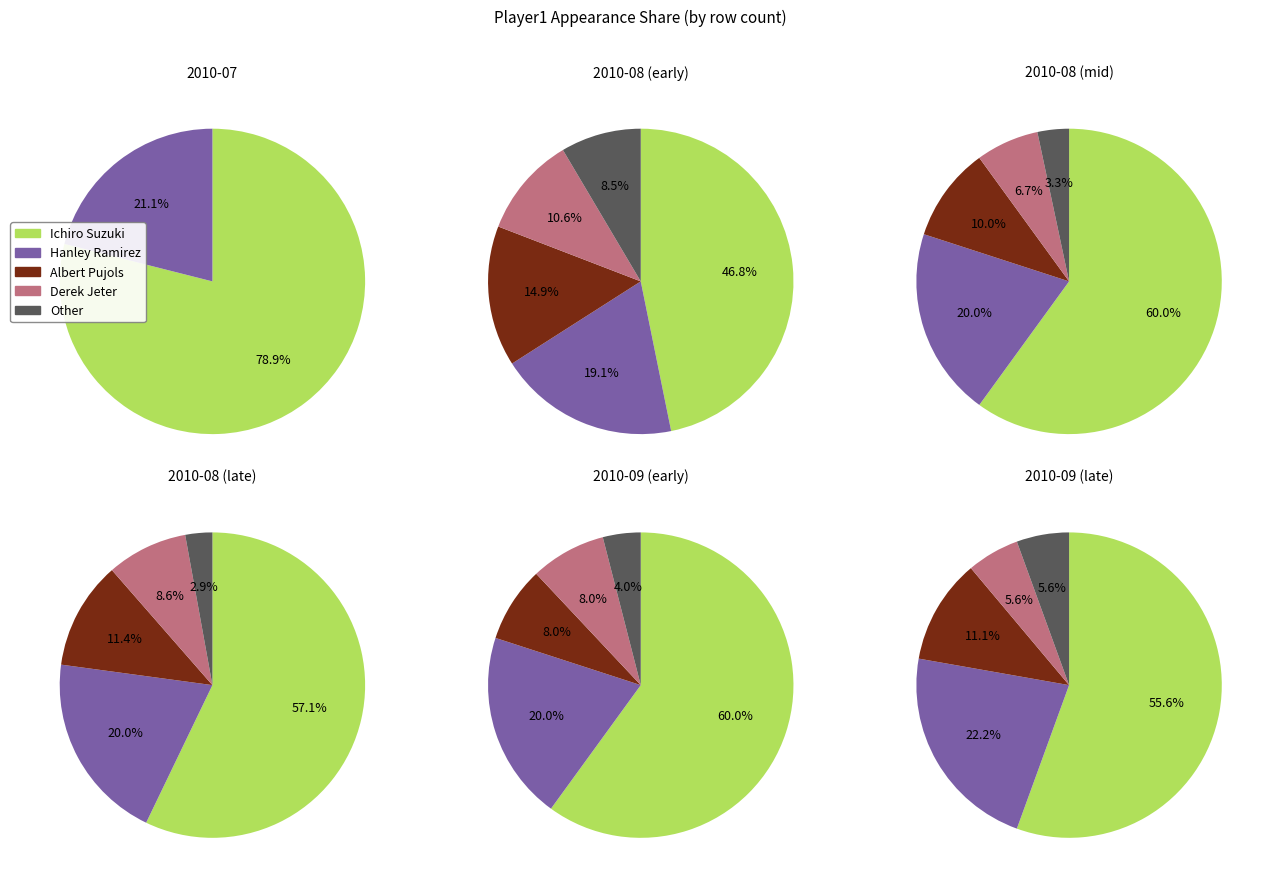

Is it true that Derek Jeter is 1% of the pie?

False